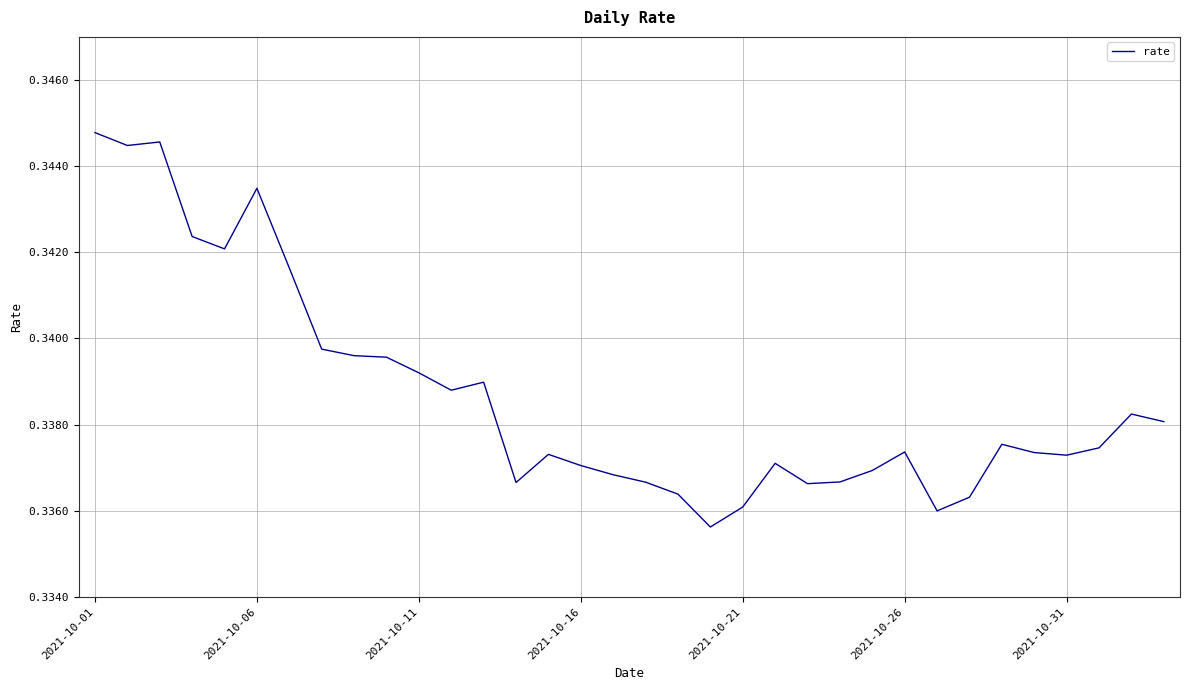

What is the label of the 1st point from the left?

2021-10-01